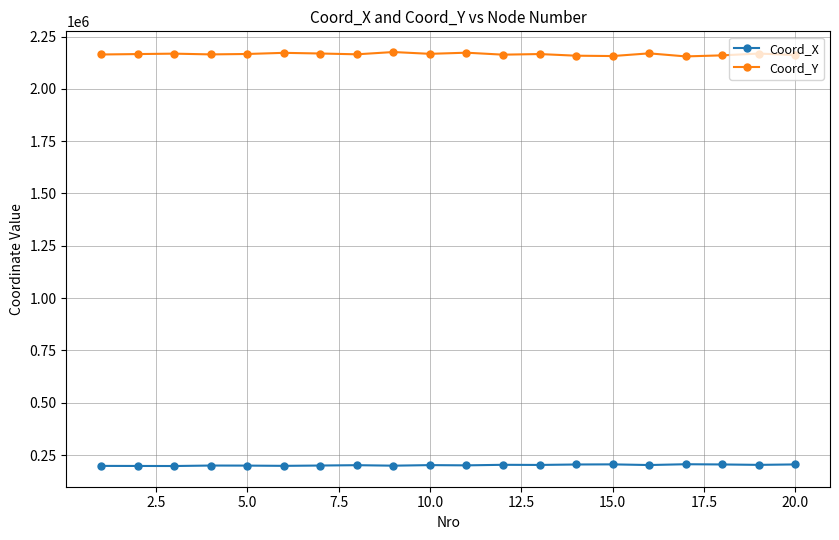

What is the smallest value displayed?

197754.0